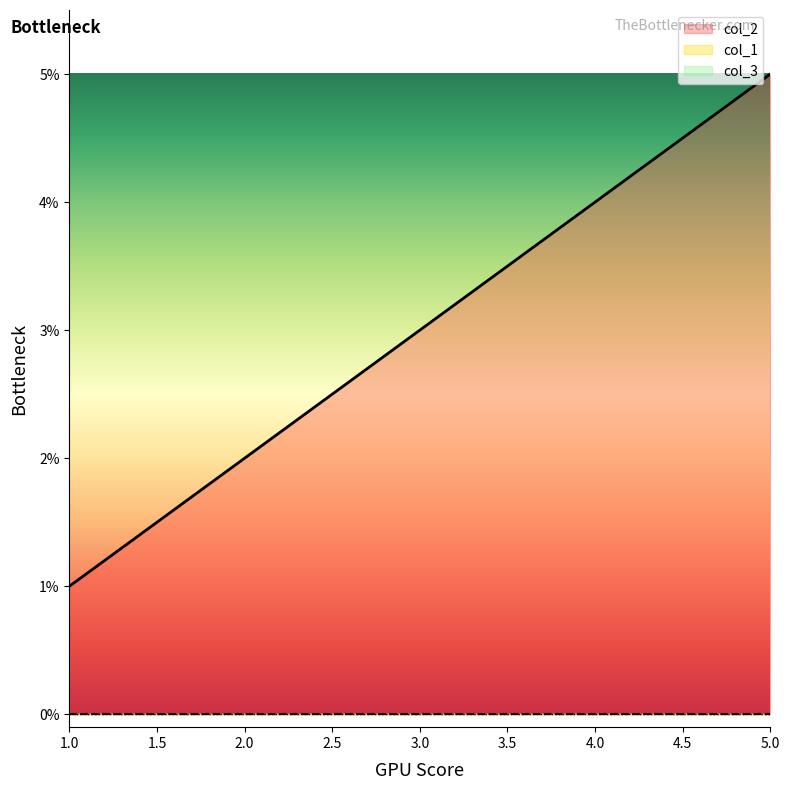

How many lines are shown in the chart?

3